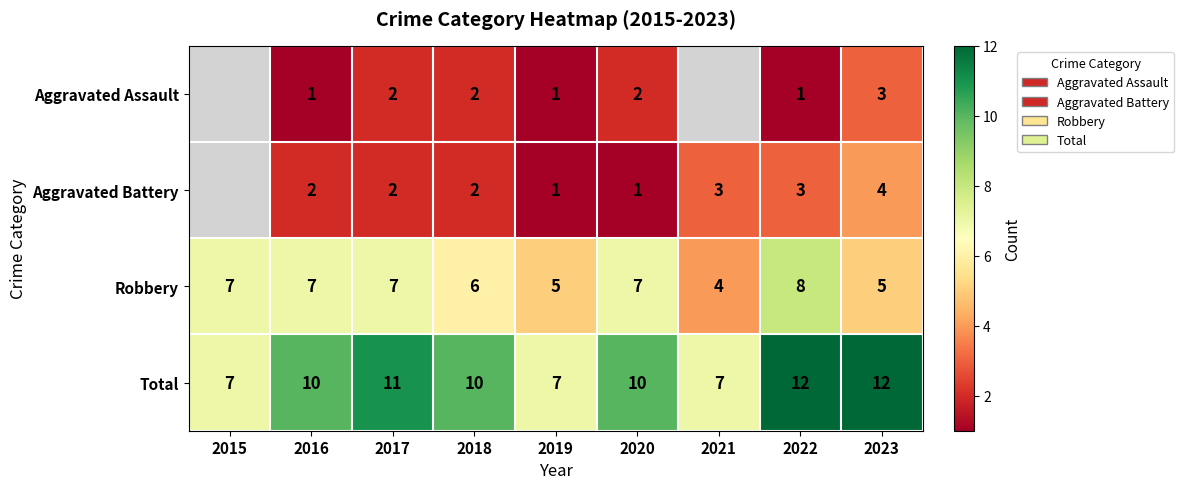

True or false: Aggravated Battery has a value of 0.5 at 2019.

False